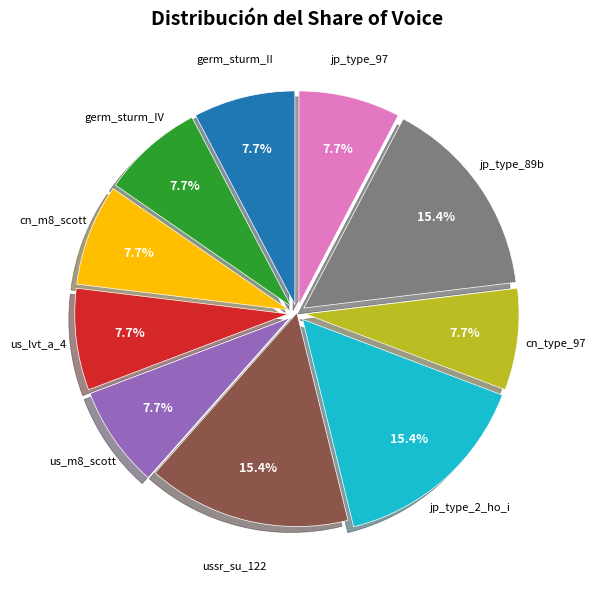

How many segments does this pie chart have?

10